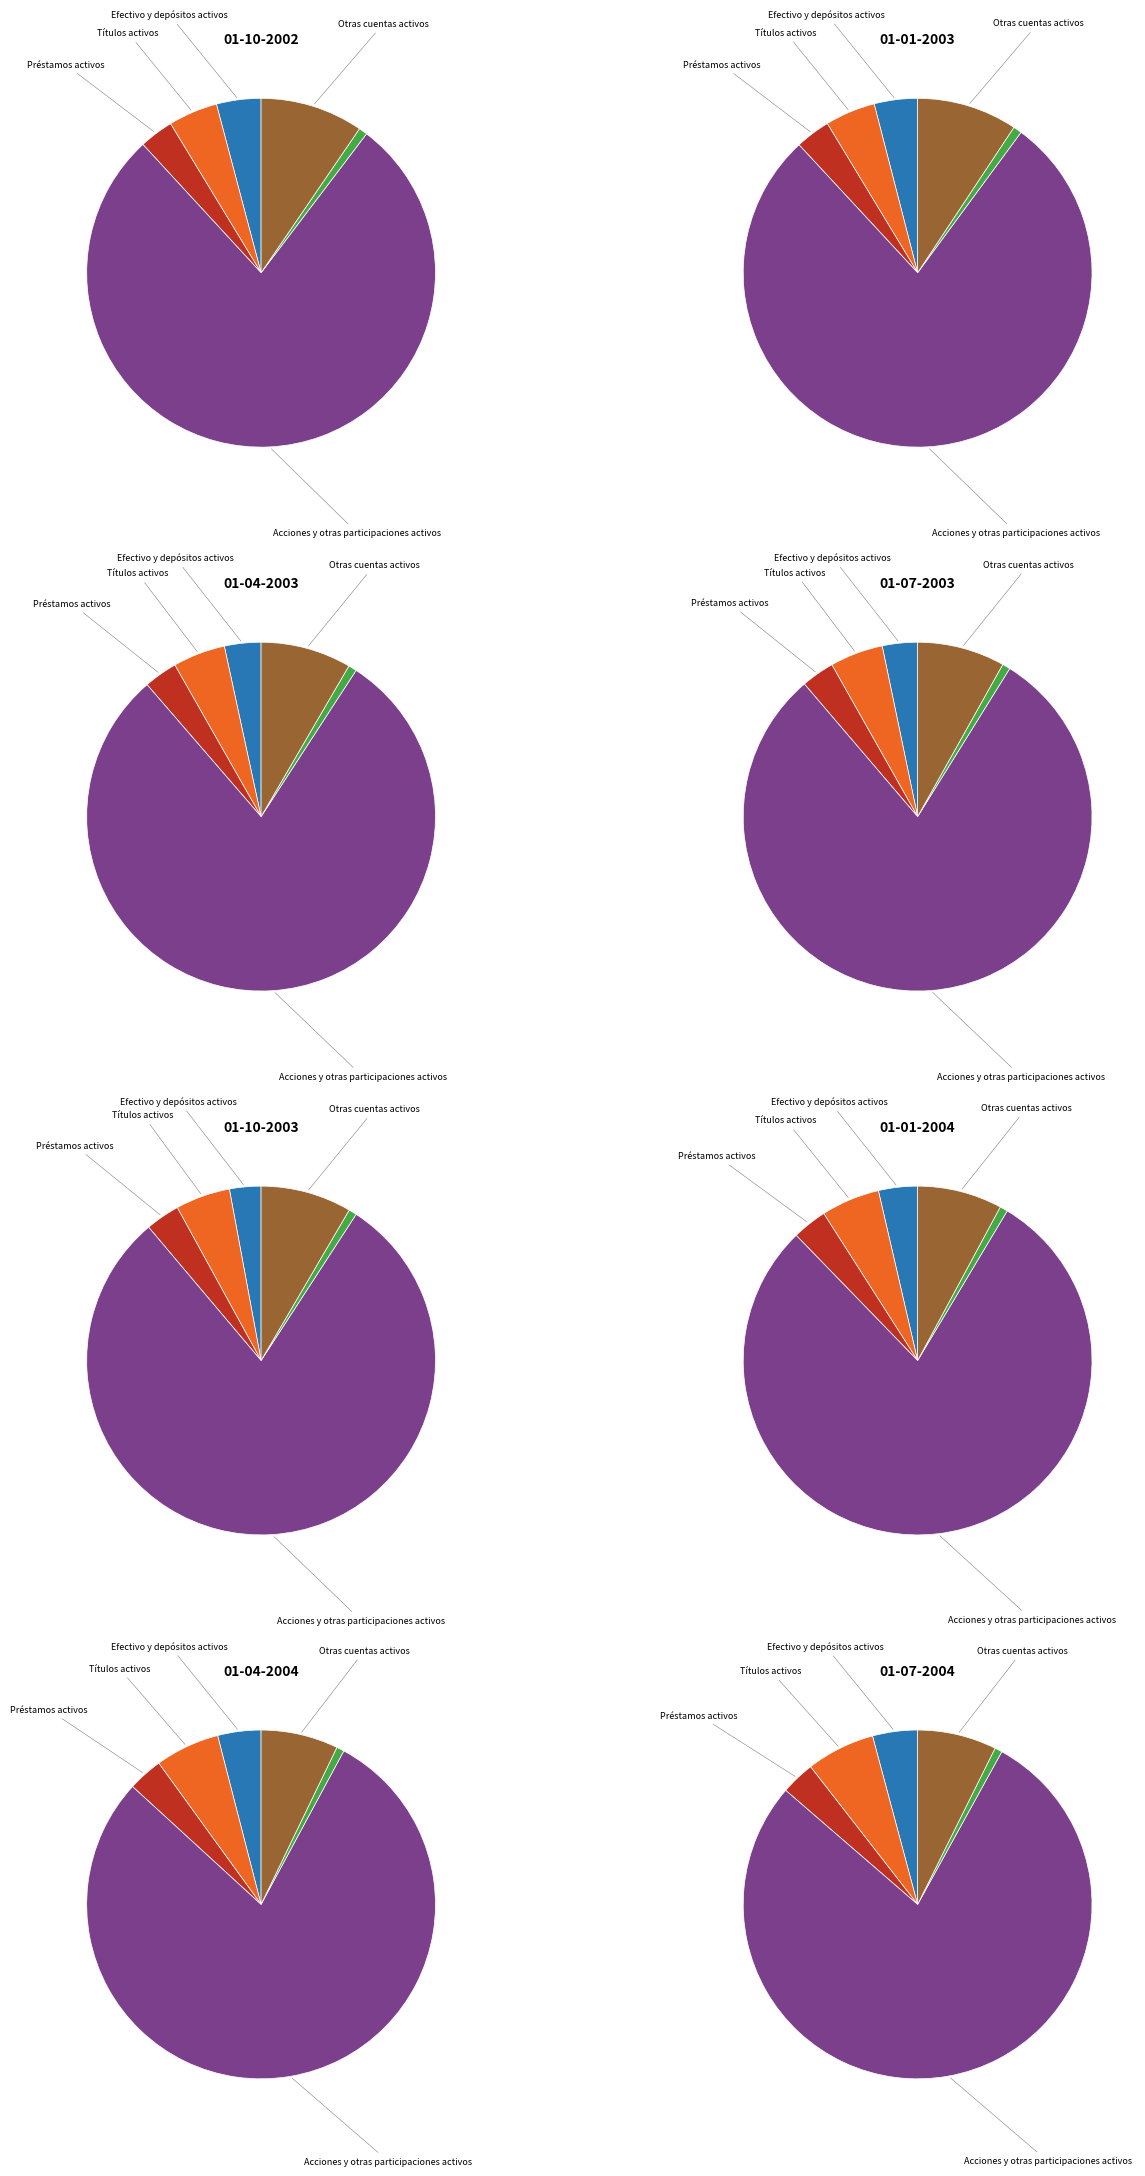

What percentage is NOT represented by 01-01-2003?

90.9%